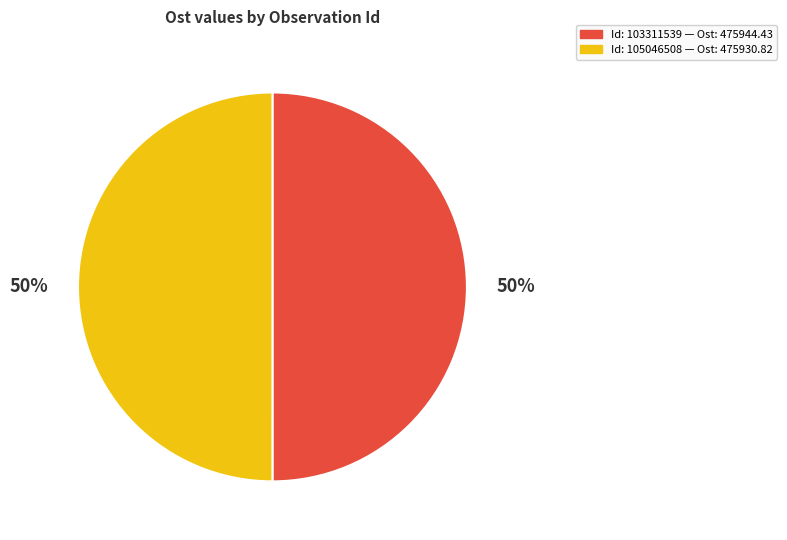

To the nearest percent, what is the average slice percentage?

50%